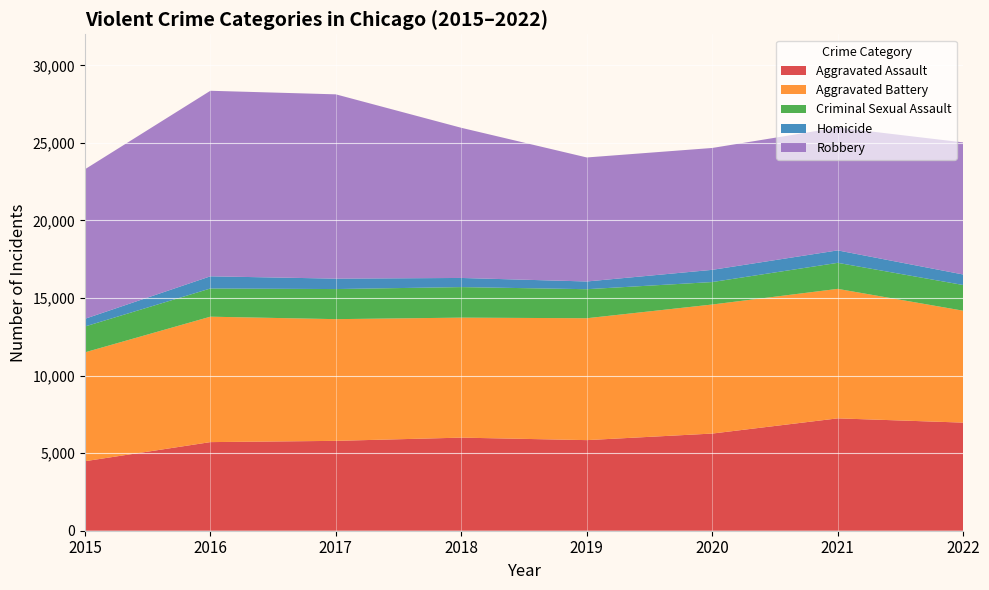

Reading left to right, list all the values displayed in this chart.

Aggravated Assault: 4480	5712	5793	6001	5840	6263	7243	6969
Aggravated Battery: 7018	8085	7845	7735	7857	8319	8347	7213
Criminal Sexual Assault: 1666	1817	1940	1969	1872	1448	1678	1657
Homicide: 496	786	672	589	498	787	803	678
Robbery: 9638	11960	11880	9679	7994	7856	7920	8514